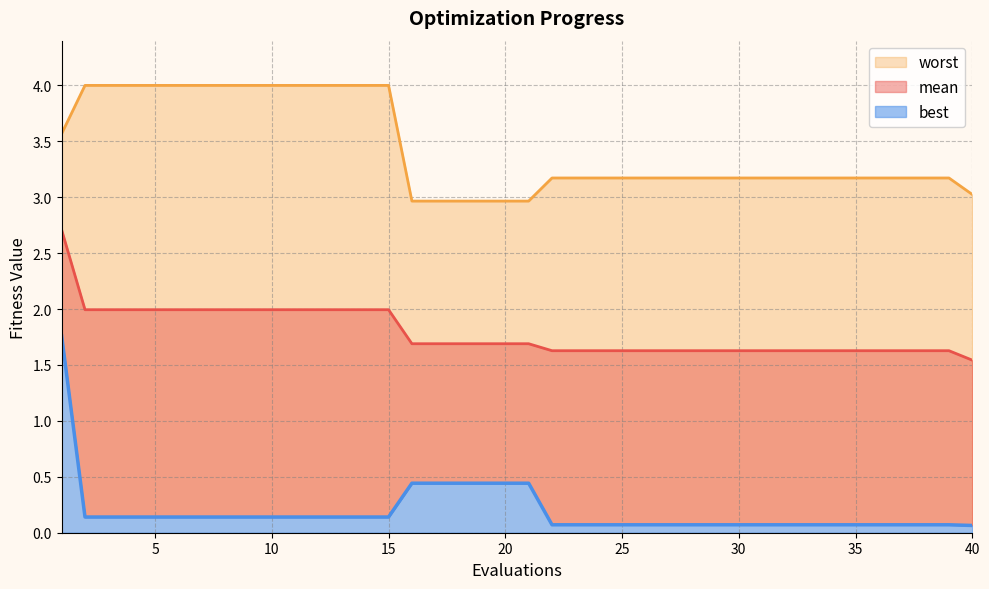

What are all the series names shown in the legend?

mean, best, worst